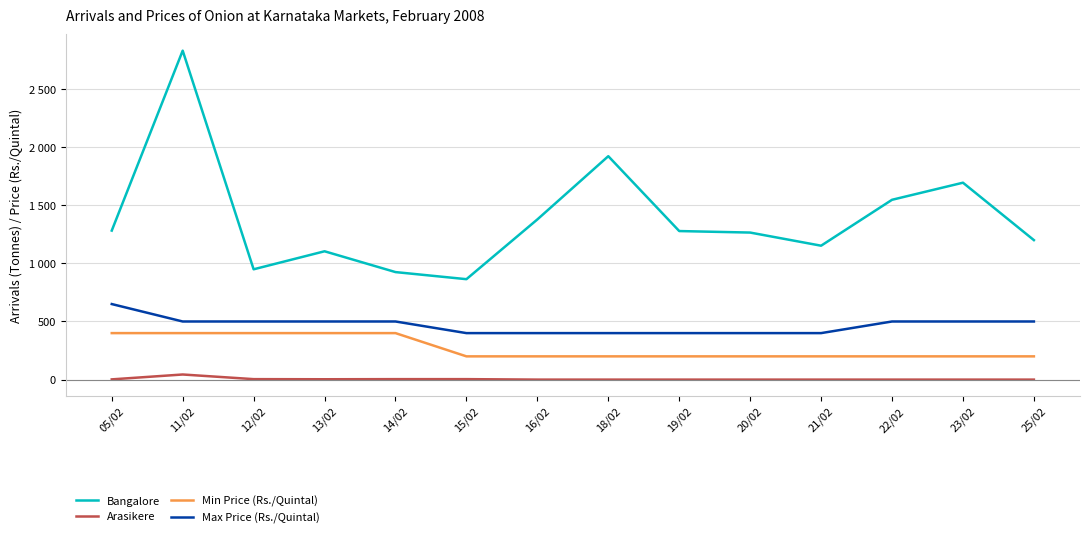

Reading left to right, transcribe all the data shown in this chart.

Bangalore: 1282	2830	949	1104	925	864	1378	1922	1278	1265	1152	1547	1694	1200
Arasikere: 2	44	4	3	4	4	0	0	0	0	0	0	0	0
Min Price (Rs./Quintal): 400	400	400	400	400	200	200	200	200	200	200	200	200	200
Max Price (Rs./Quintal): 650	500	500	500	500	400	400	400	400	400	400	500	500	500